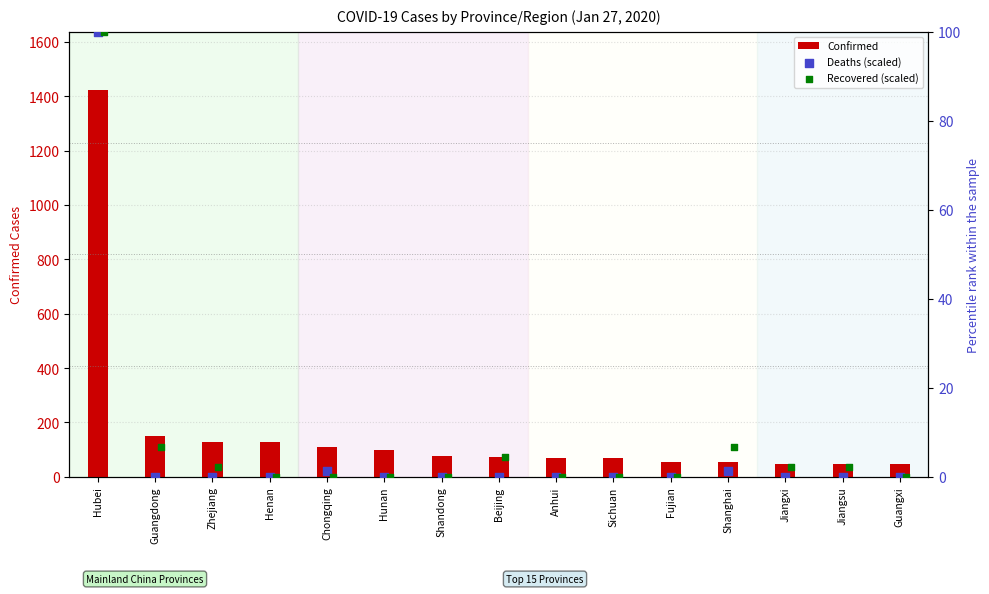

What are all the series names shown in the legend?

Confirmed, Deaths (scaled), Recovered (scaled)